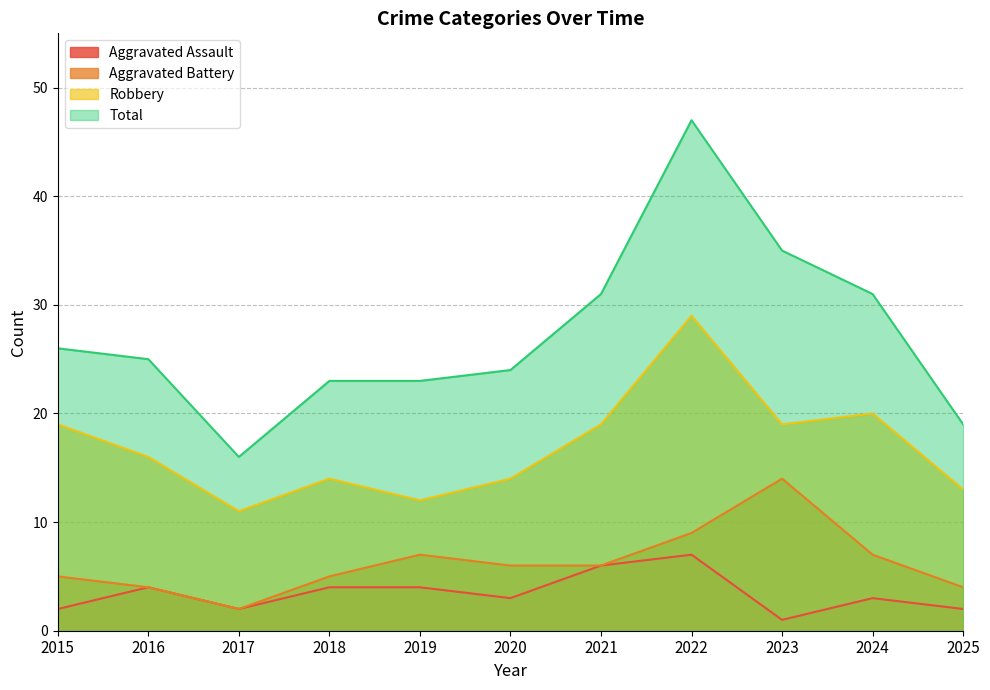

What is the maximum value for Aggravated Assault?

7